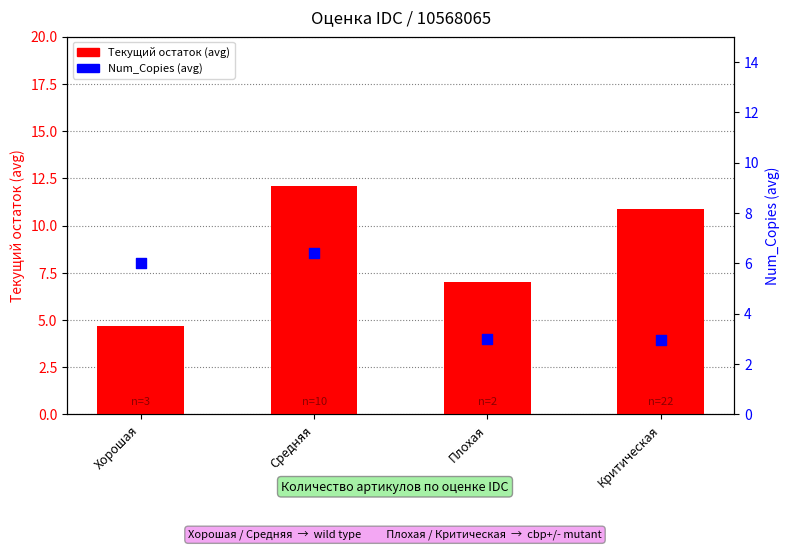

Which series contains the lowest Y value?

Num_Copies (avg)